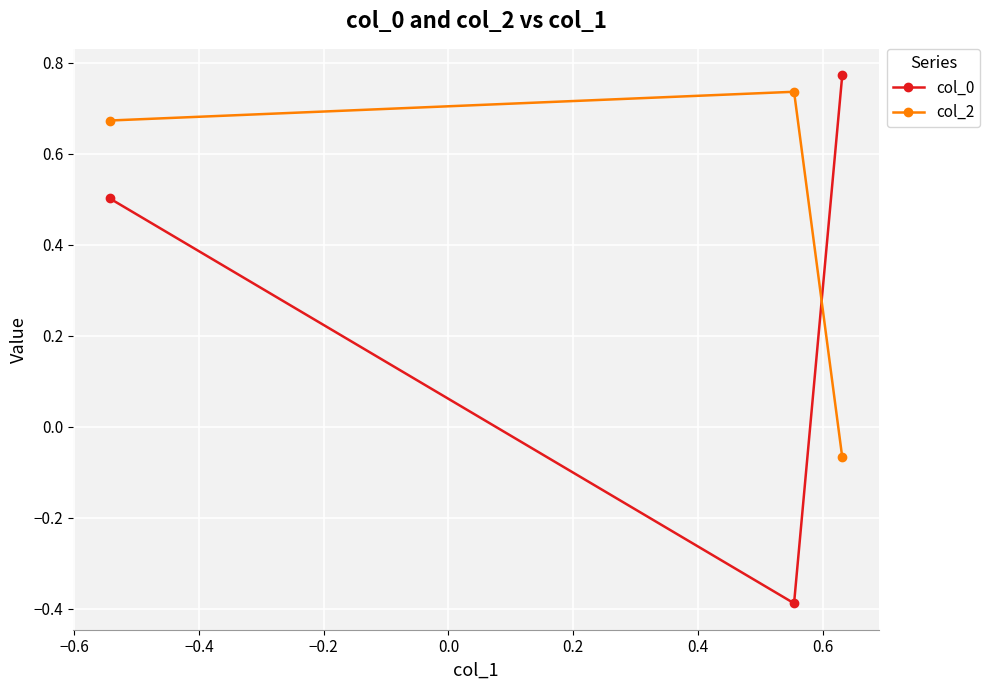

How many positive values does the col_0 series have?

2